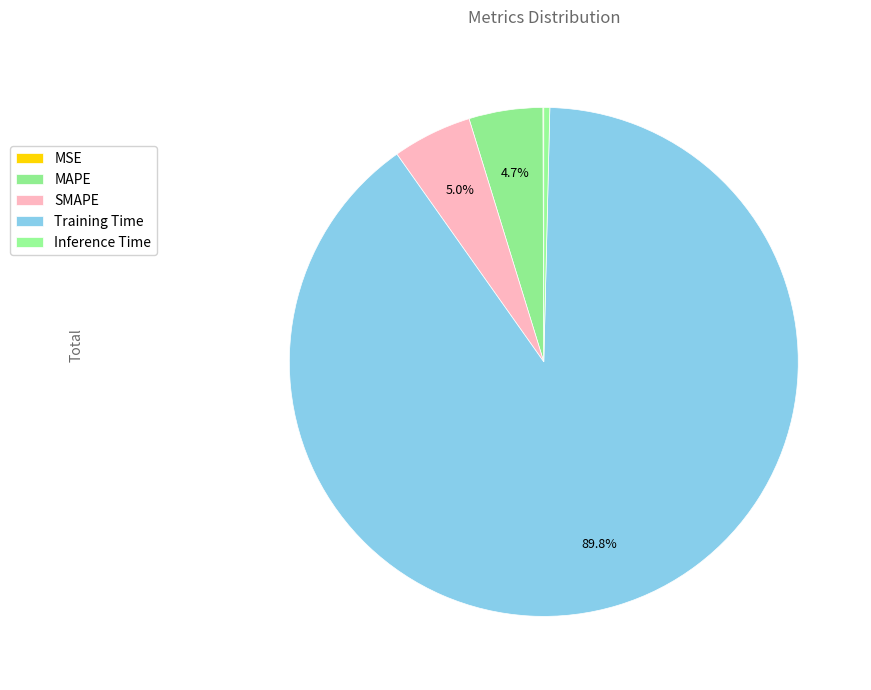

Combined, what portion of the pie is MSE and MAPE?

4.7%